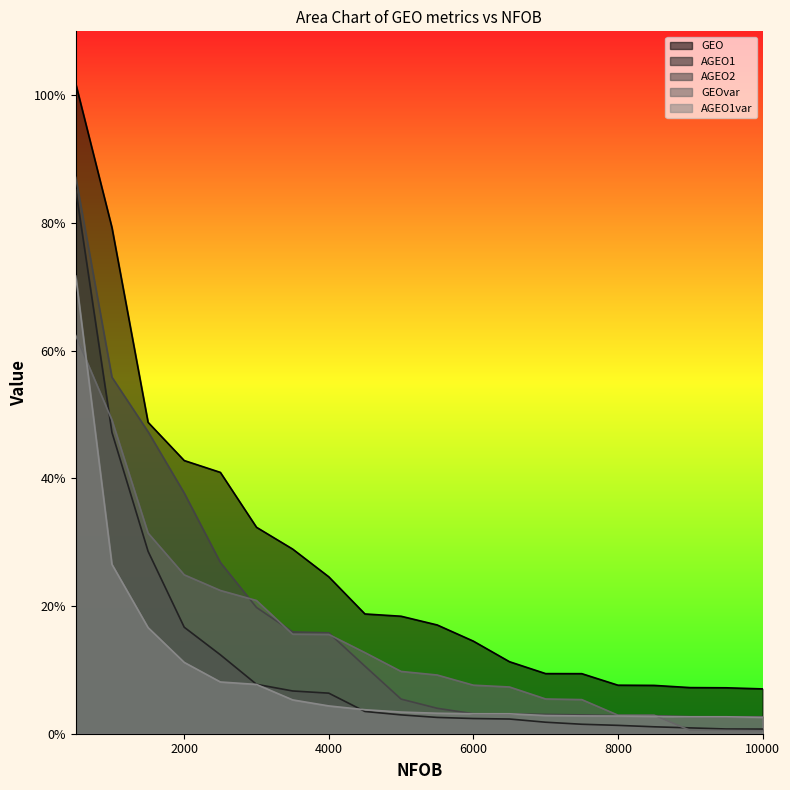

What is the difference between the highest and lowest values at 4500?

0.2